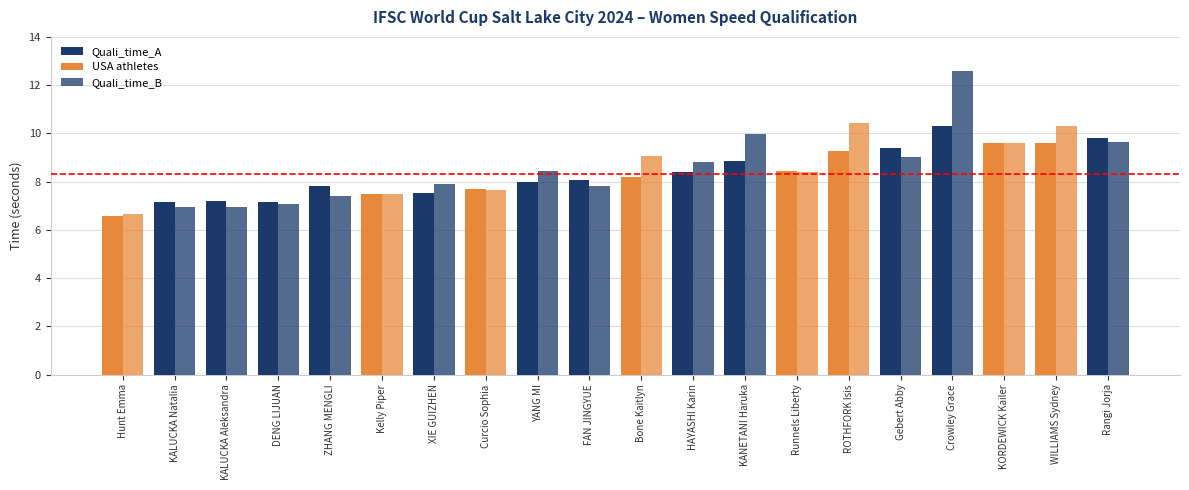

How many groups of bars are there?

20